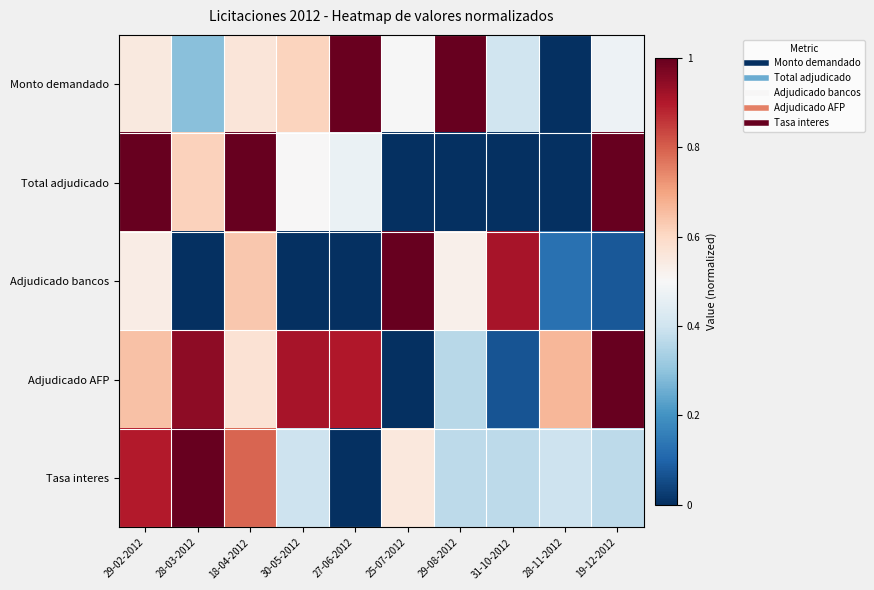

Which label corresponds to the smallest value in the chart?

28-11-2012